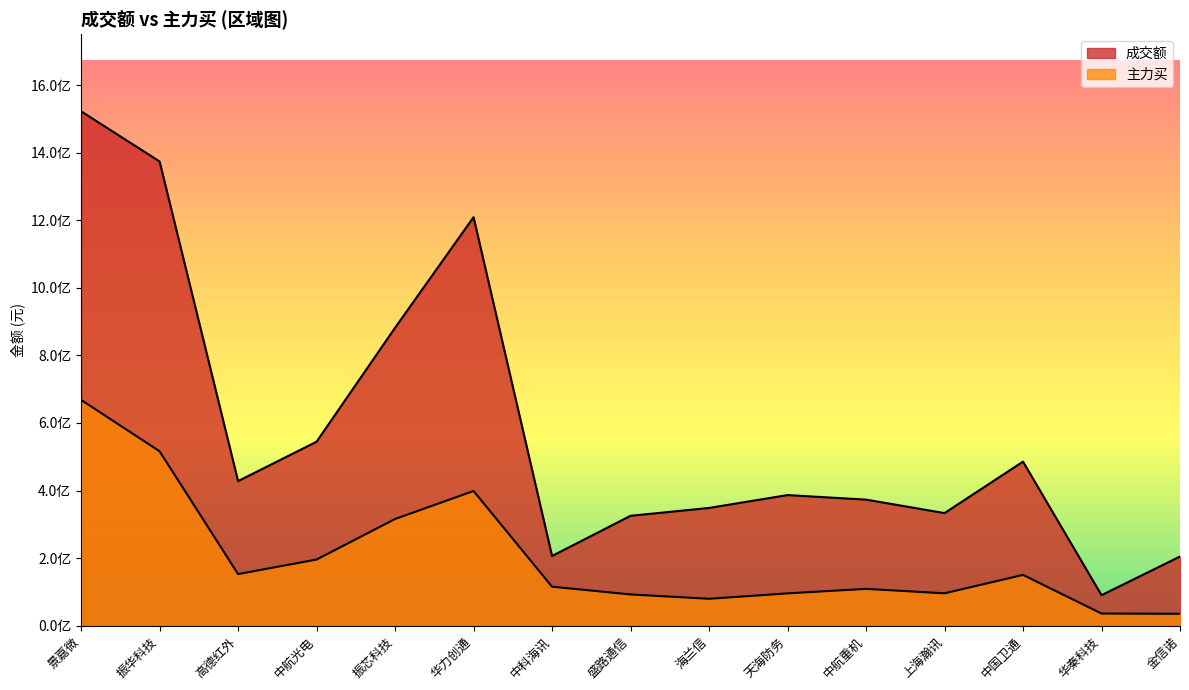

What is the difference between the highest and lowest values at 盛路通信?

232751986